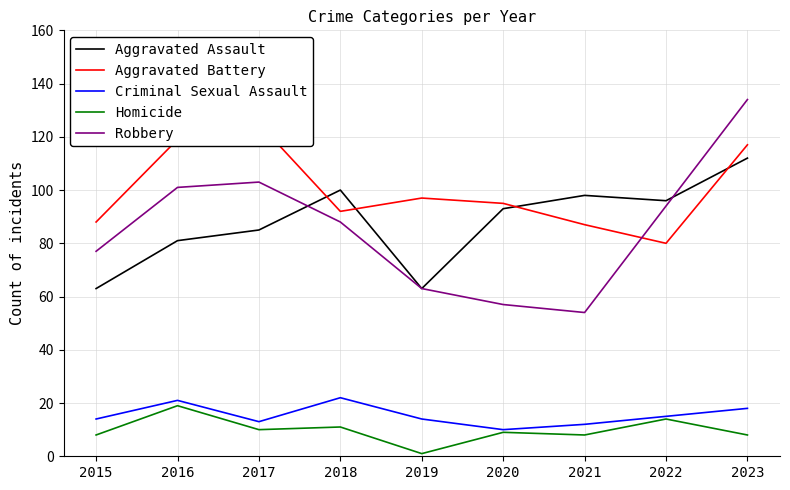

At which category is the sum across all series the highest?

2023